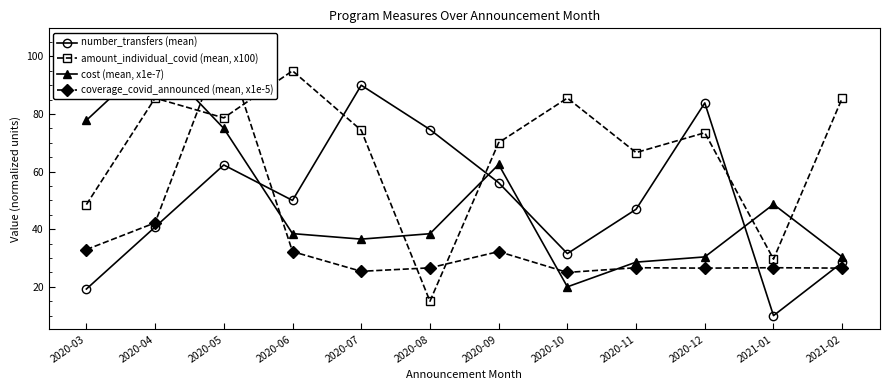

The cost (mean, x1e-7) series shows 21.9 at 2020-08. True or false?

False